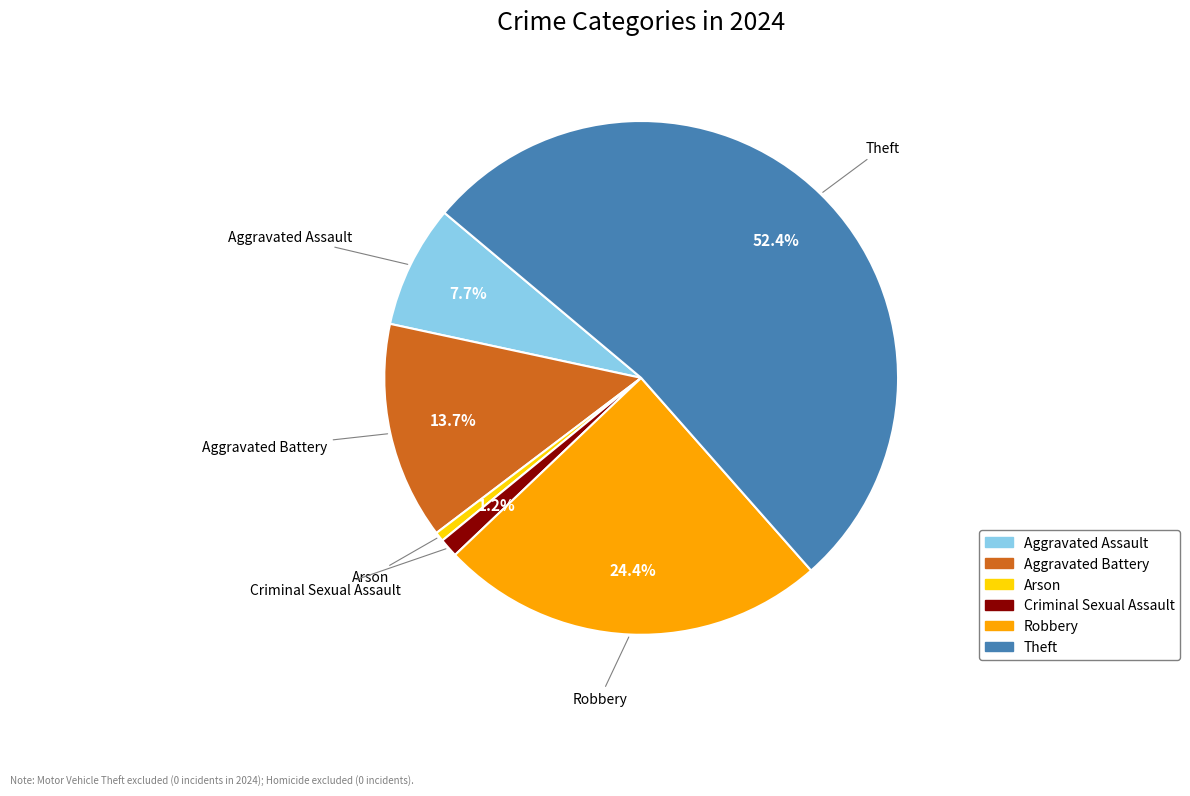

What is the total percentage of Criminal Sexual Assault and Robbery?

25.6%